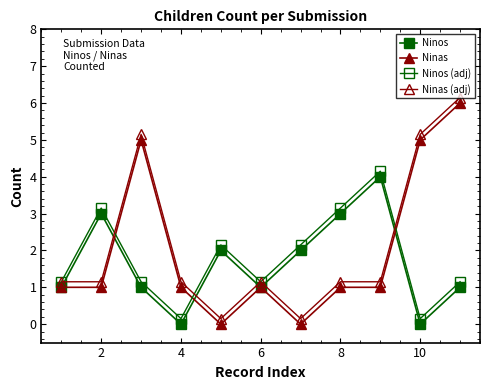

Count the Ninas values in the range 1 to 5.

8